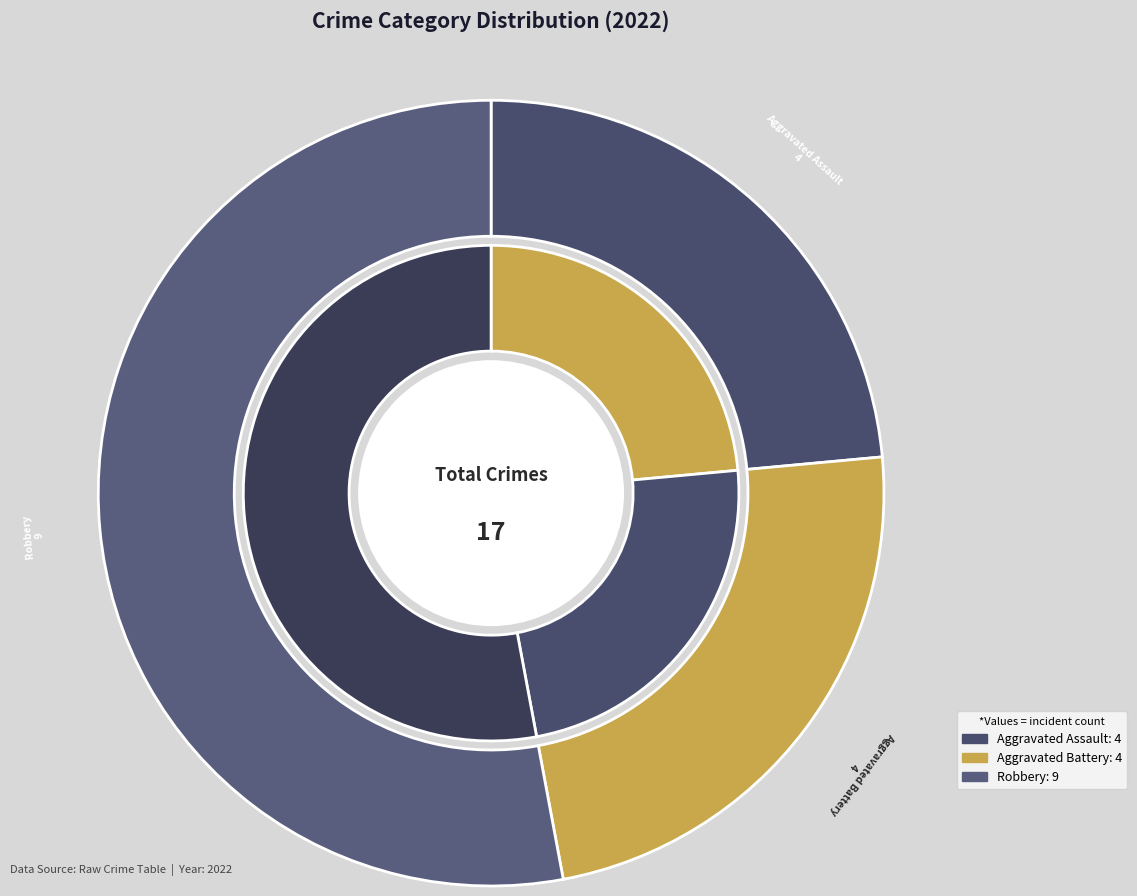

What is the total percentage of Robbery and Aggravated Assault?

76.5%